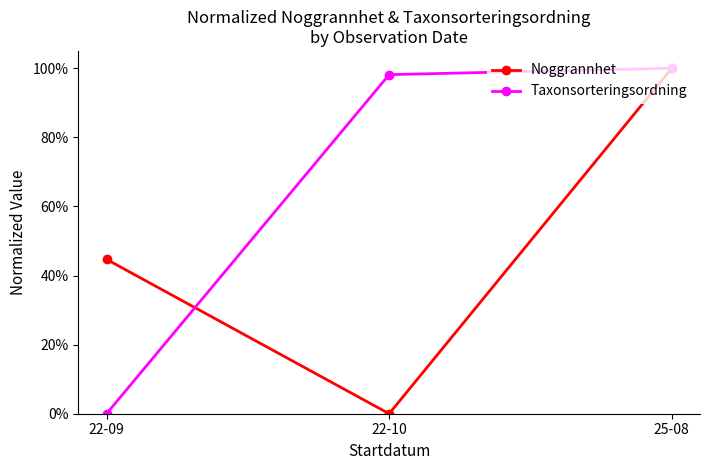

Does the chart have visible grid lines?

No